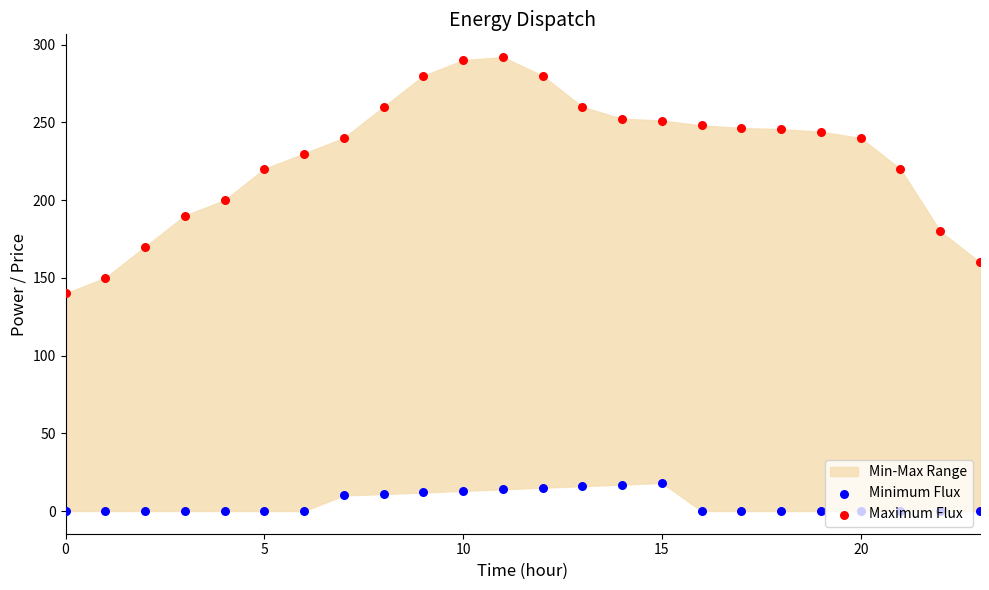

Which series has the largest total across all categories?

Maximum Flux